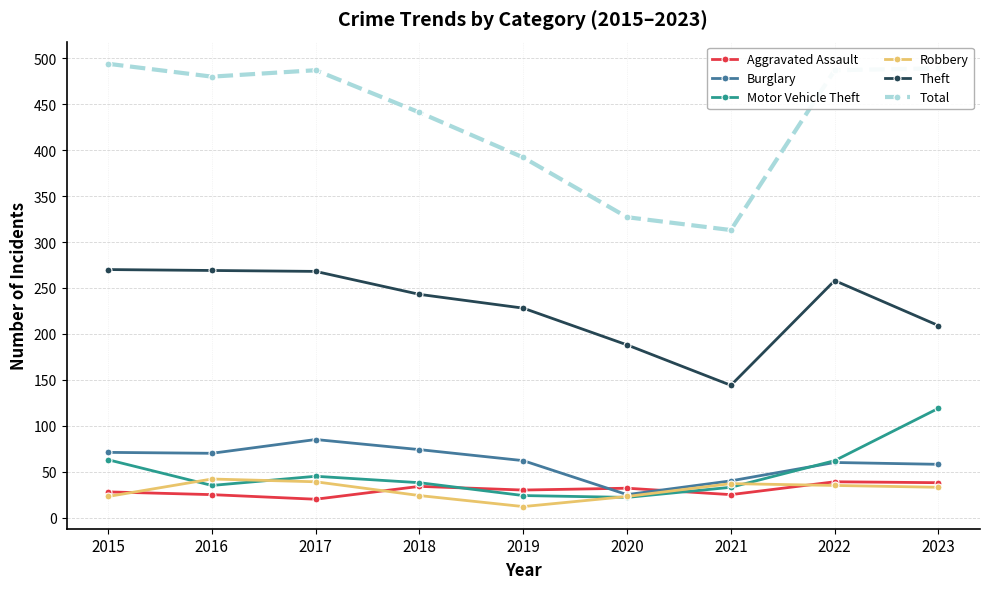

What is the total value across all series at 2018?

854